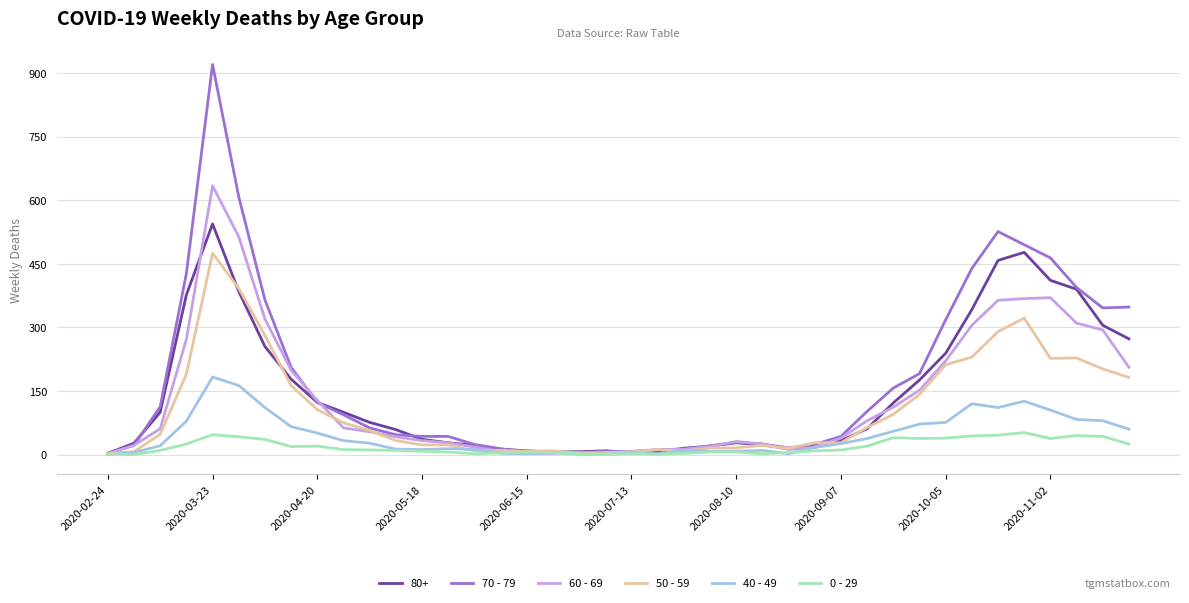

Rank the series by their maximum value, from highest to lowest.

70 - 79, 60 - 69, 80+, 50 - 59, 40 - 49, 0 - 29